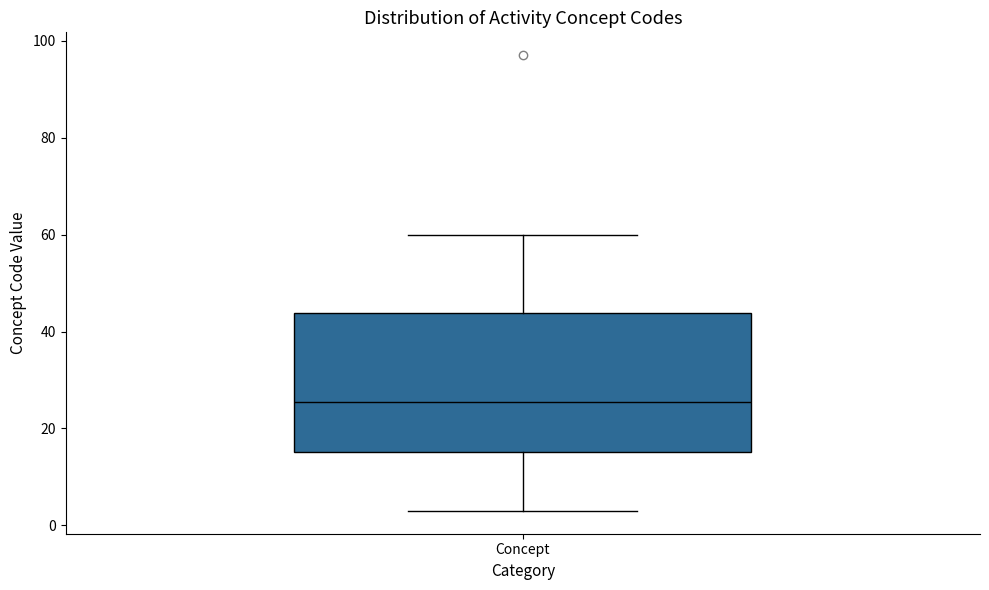

Transcribe this box plot: give where the median line is, the range the box spans, and where the two whiskers end, as read against the y-axis. The values are not printed on the chart, so give them approximately, as read against the axis.

median 26, box 16 to 44, whiskers 4 to 60